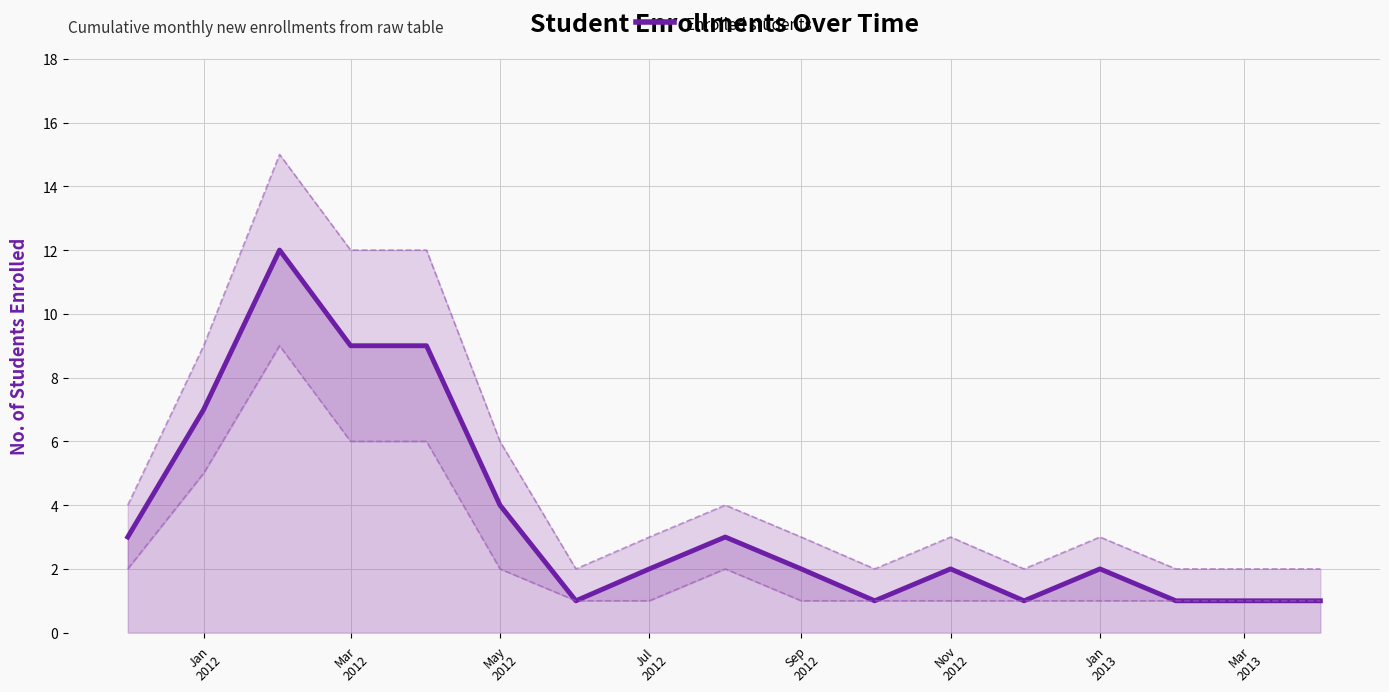

The value at Sep 2012 is 2. True or false?

True